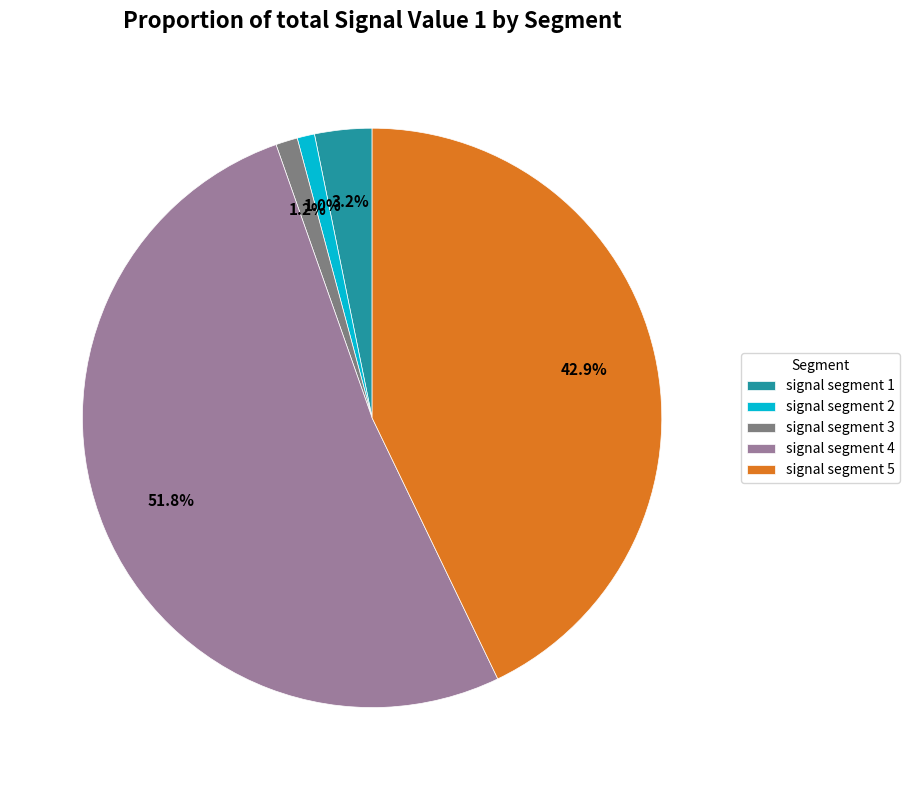

Is signal segment 4 the majority of the pie?

Yes